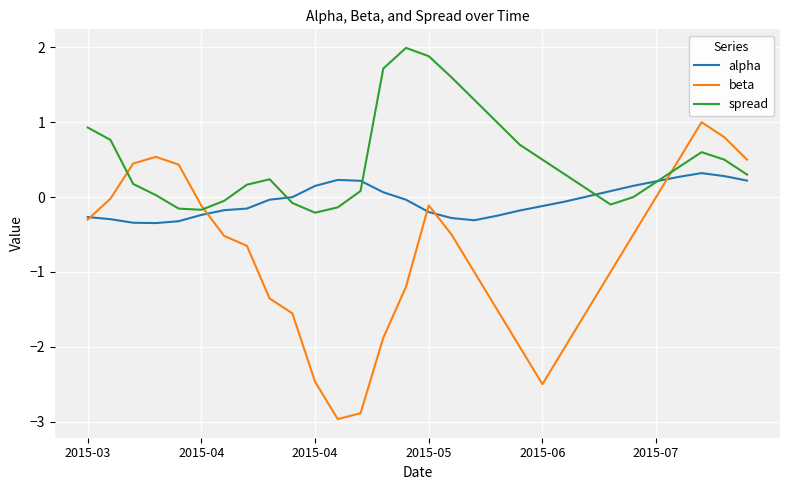

List the series in order of their overall mean, lowest first.

beta, alpha, spread